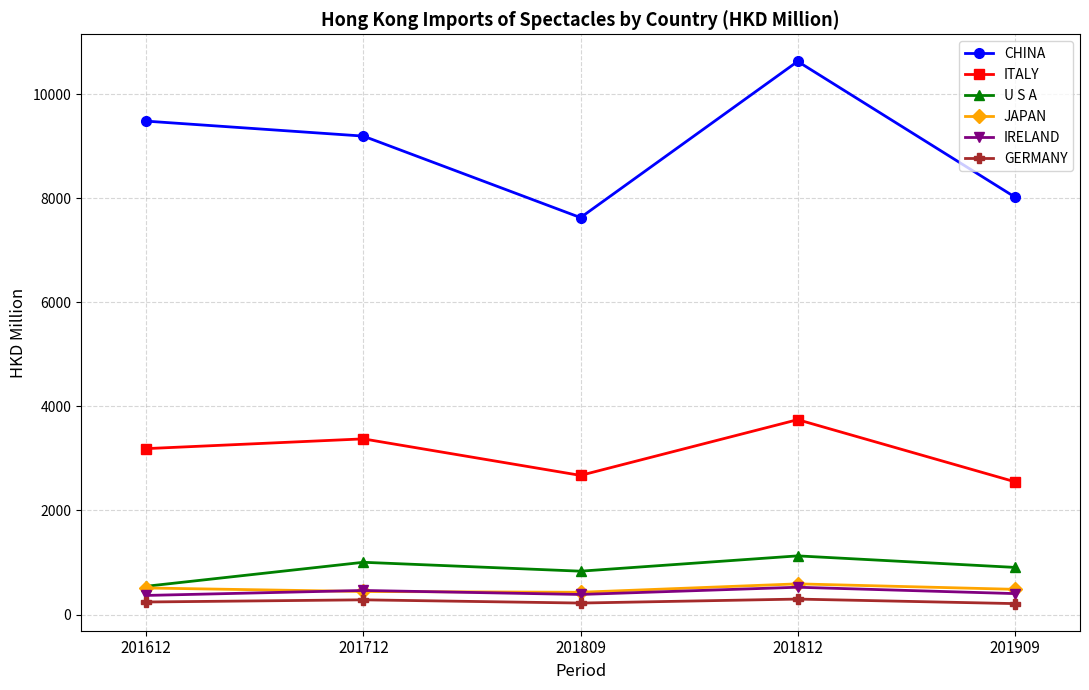

Is this an area chart (filled region under the line)?

No